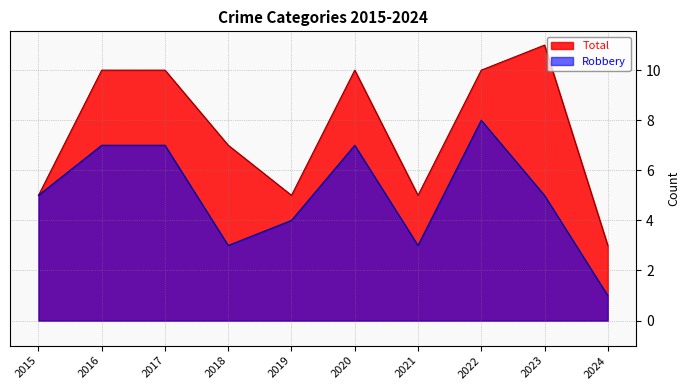

True or false: Robbery and Total intersect in this chart.

False